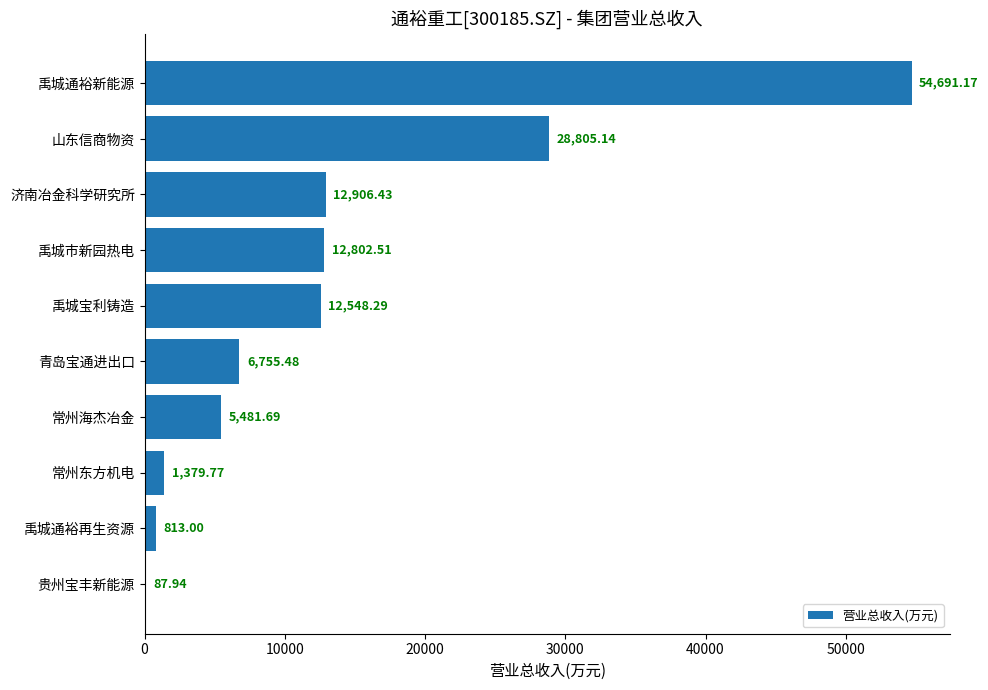

Where is the data nearest to the value 27389?

山东信商物资